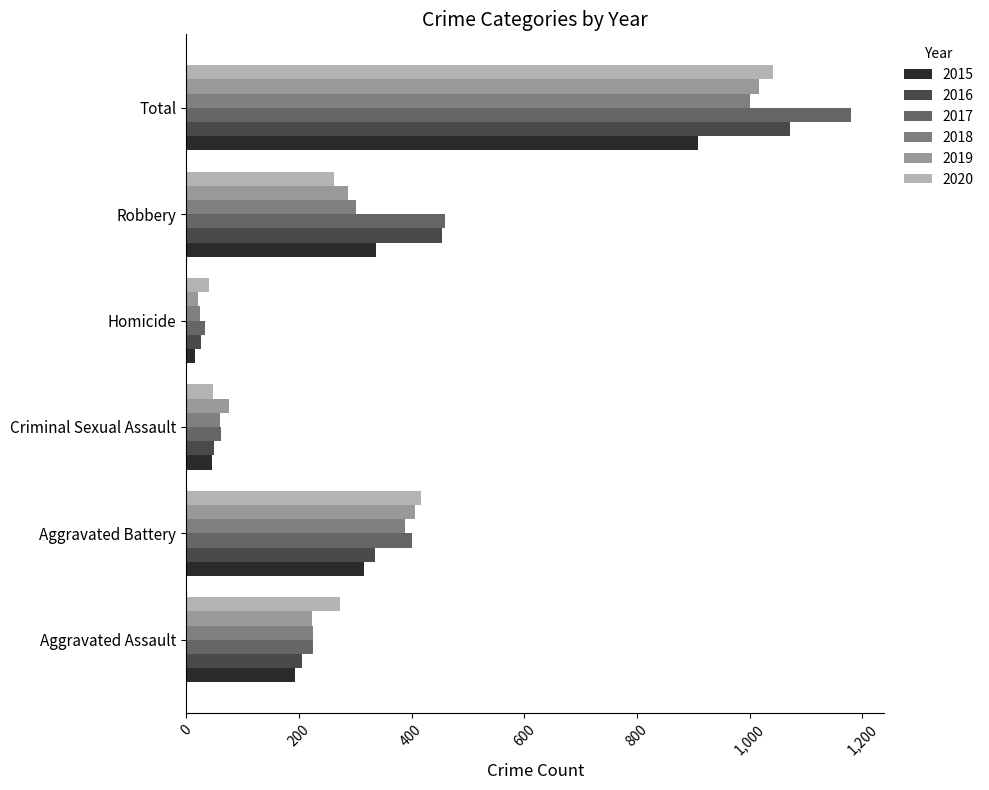

True or false: 2020 has a value of 273 at Aggravated Assault.

True